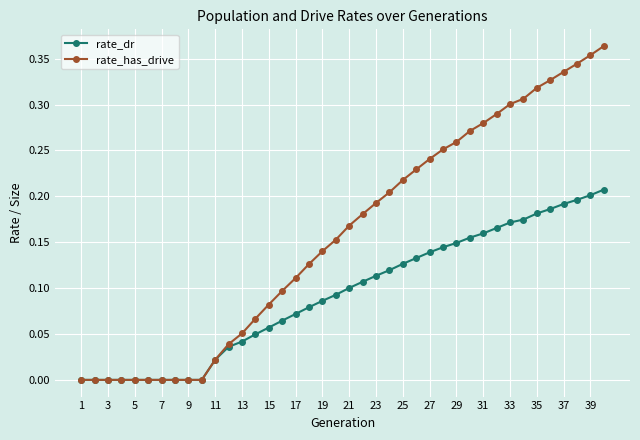

Which series has the largest total across all categories?

rate_has_drive